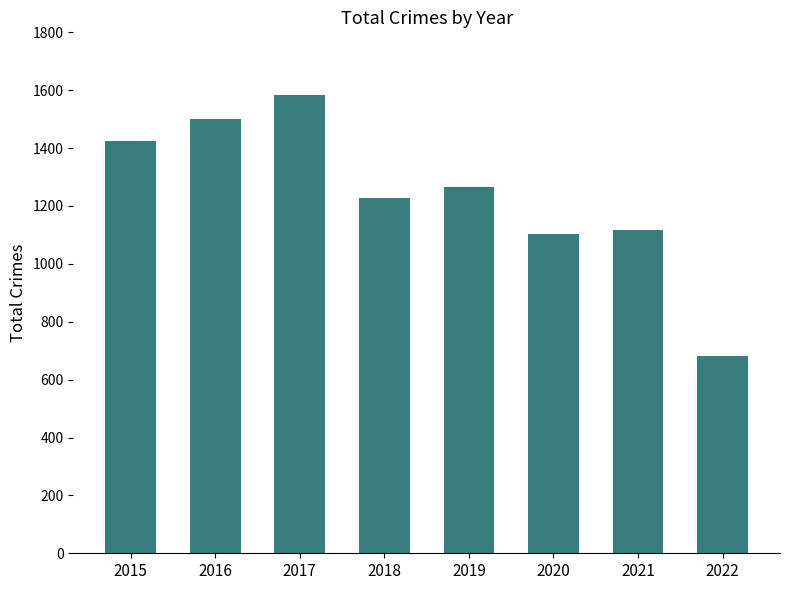

What is the sum of all values?

9908